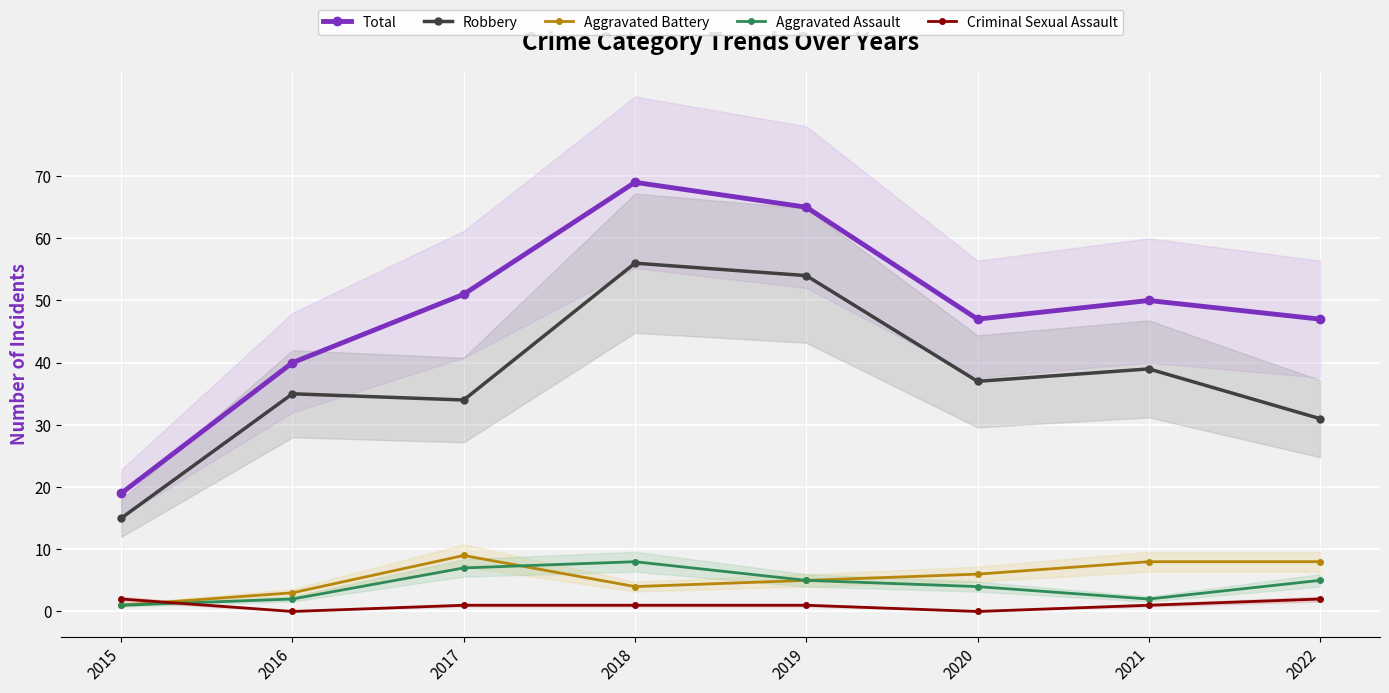

Reading left to right, what are all the values shown in this chart?

Total: 2015=19	2016=40	2017=51	2018=69	2019=65	2020=47	2021=50	2022=47
Robbery: 2015=15	2016=35	2017=34	2018=56	2019=54	2020=37	2021=39	2022=31
Aggravated Battery: 2015=1	2016=3	2017=9	2018=4	2019=5	2020=6	2021=8	2022=8
Aggravated Assault: 2015=1	2016=2	2017=7	2018=8	2019=5	2020=4	2021=2	2022=5
Criminal Sexual Assault: 2015=2	2016=0	2017=1	2018=1	2019=1	2020=0	2021=1	2022=2